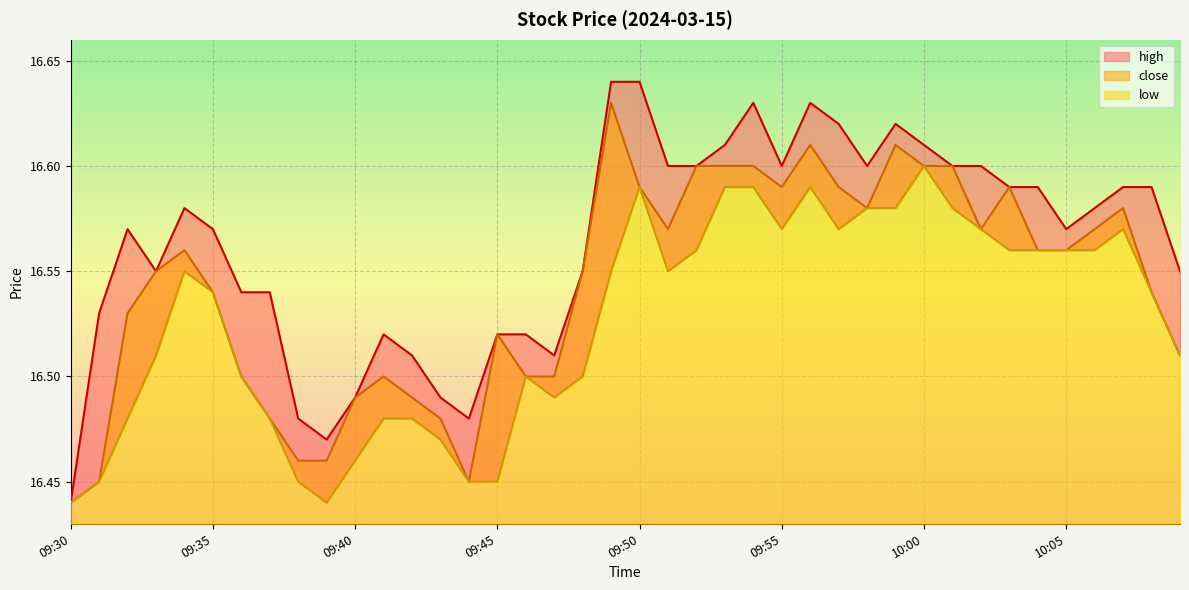

What is the value of the high point at the 15th from the left?

16.5